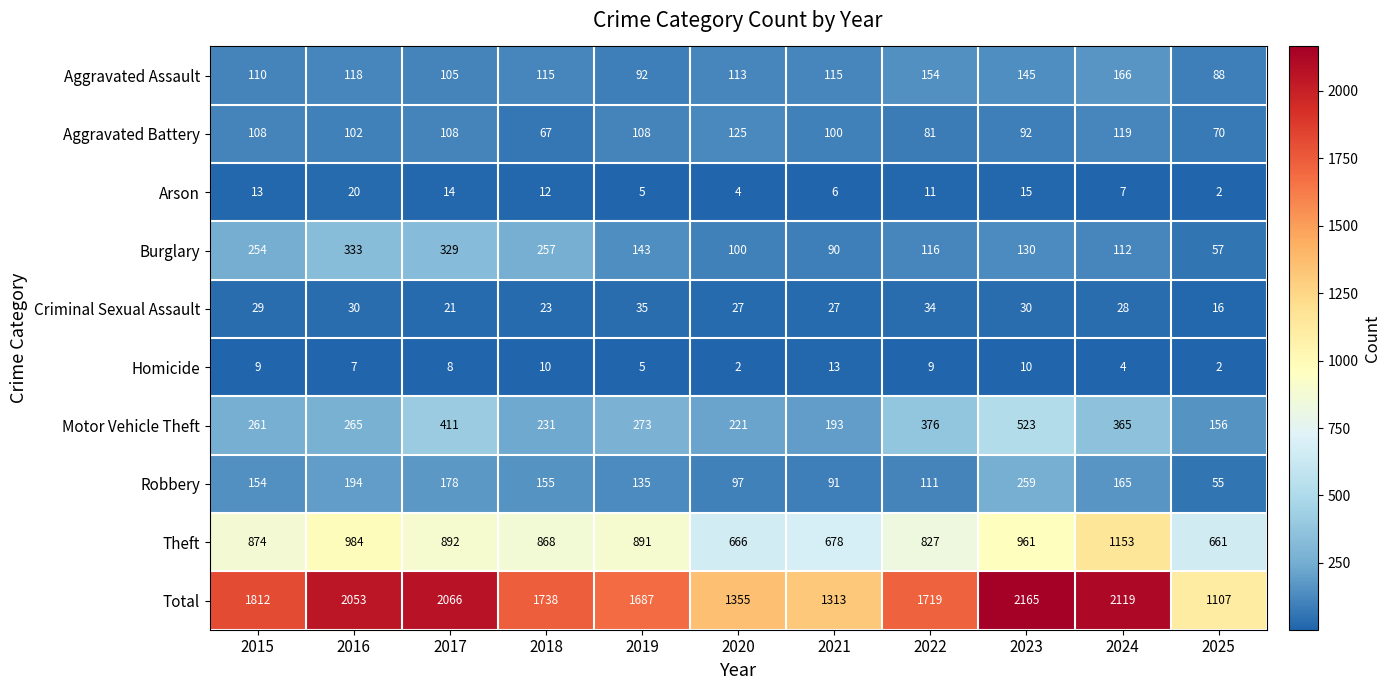

At how many categories does at least one series exceed 264?

11